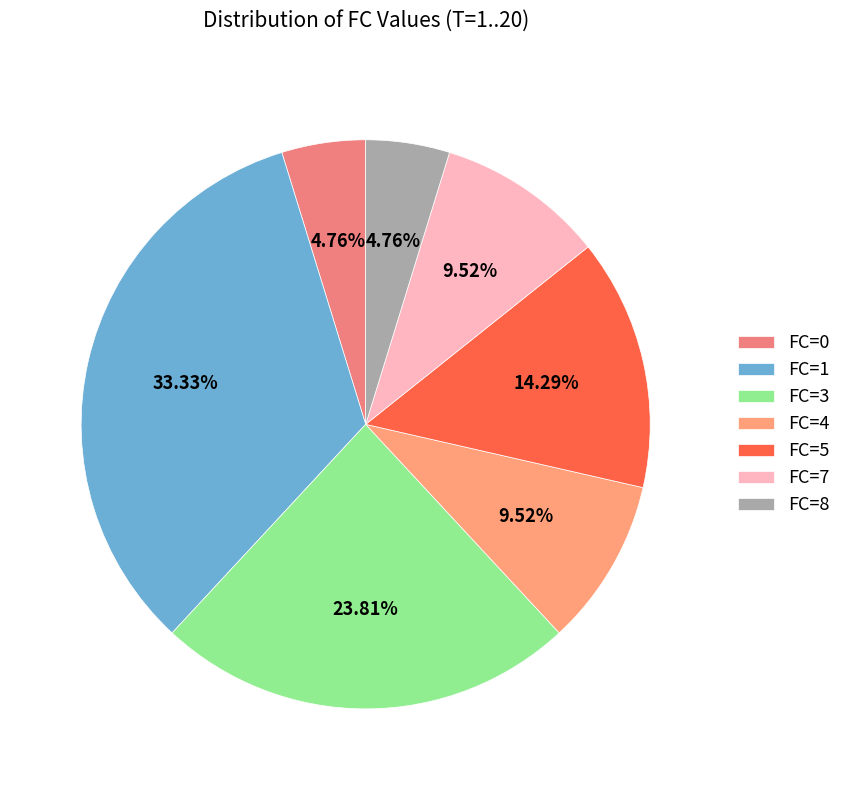

To the nearest percent, what is the difference between the largest and smallest slice percentages?

29%